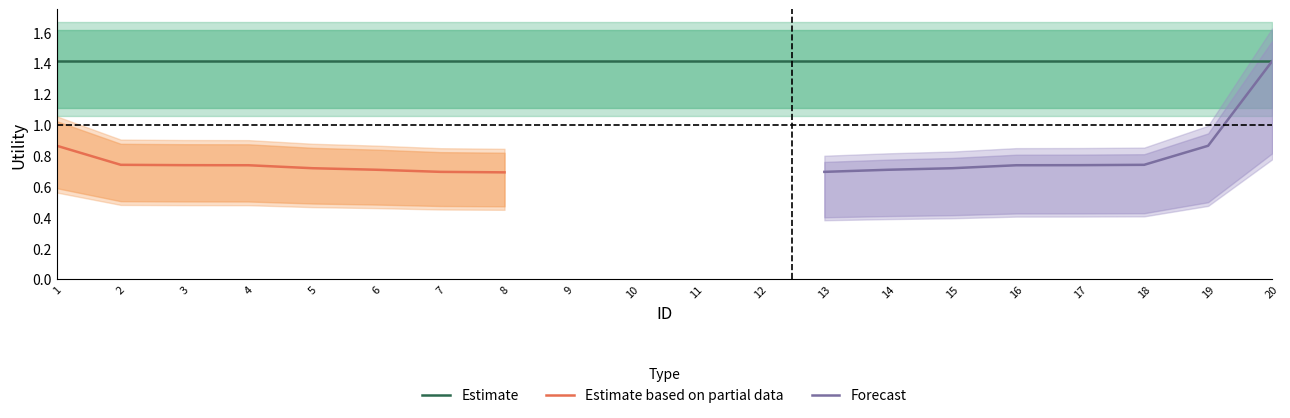

How many data points does each series have?

20